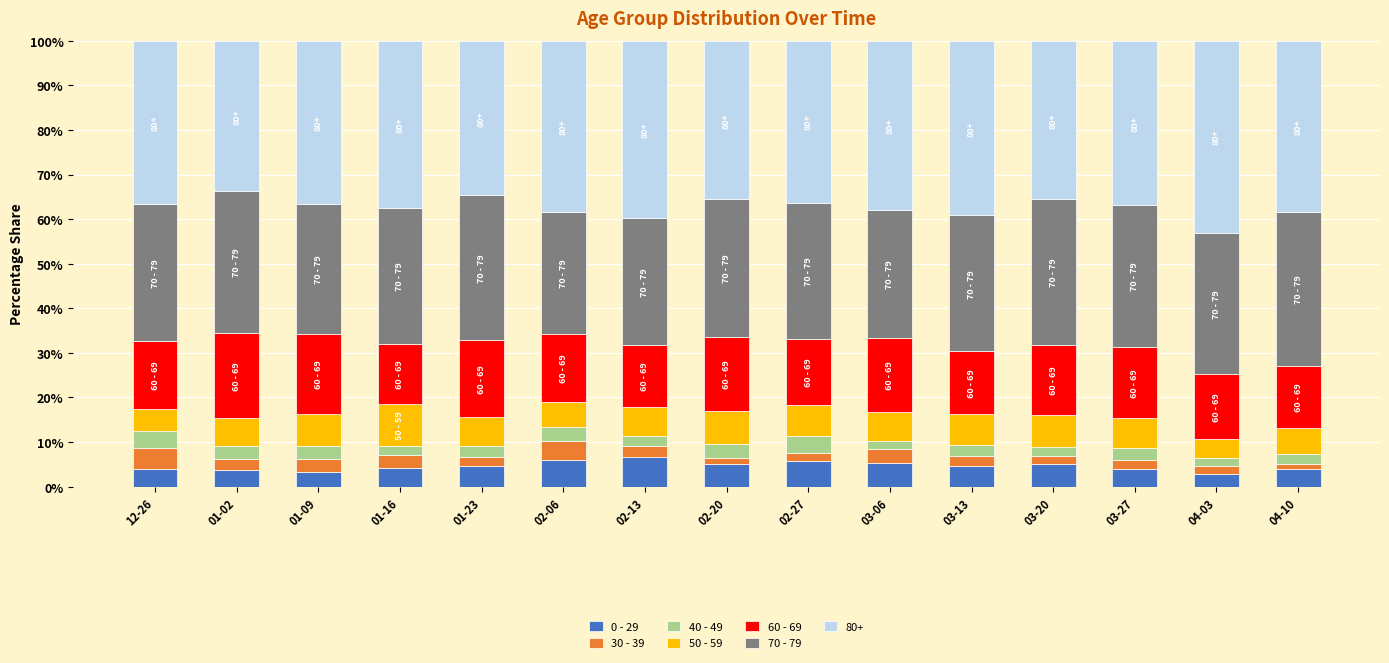

What is the average value of the 0 - 29 series?

4.6